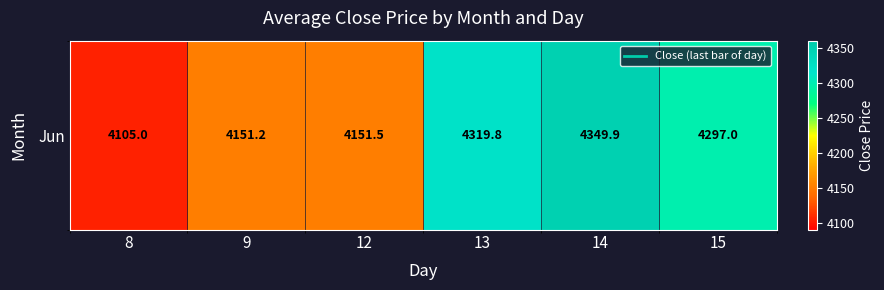

Is it true that the value at 8 is 1743.5?

False